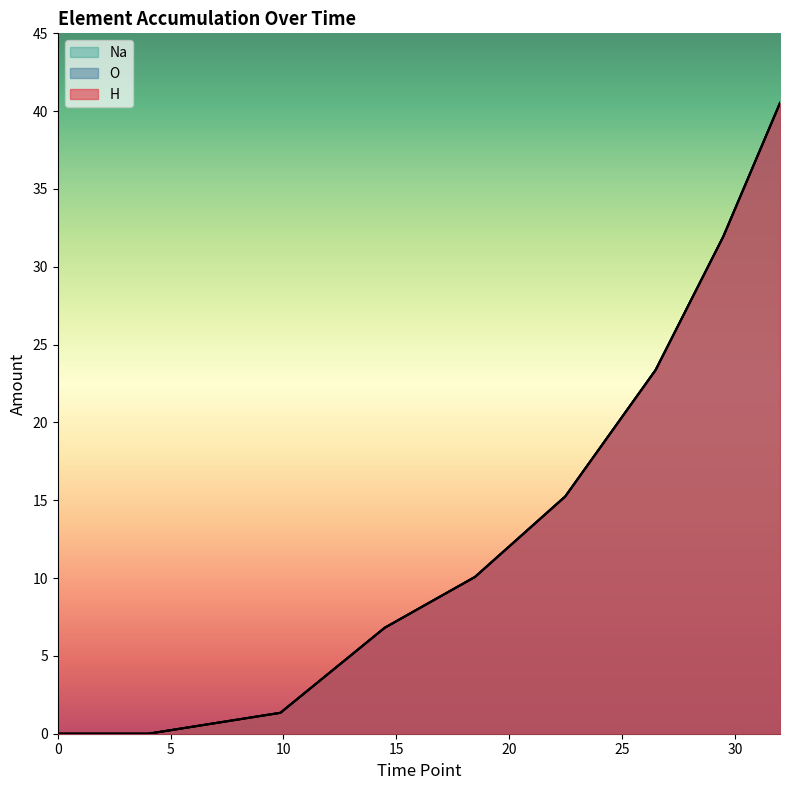

Which series has the largest total across all categories?

Na